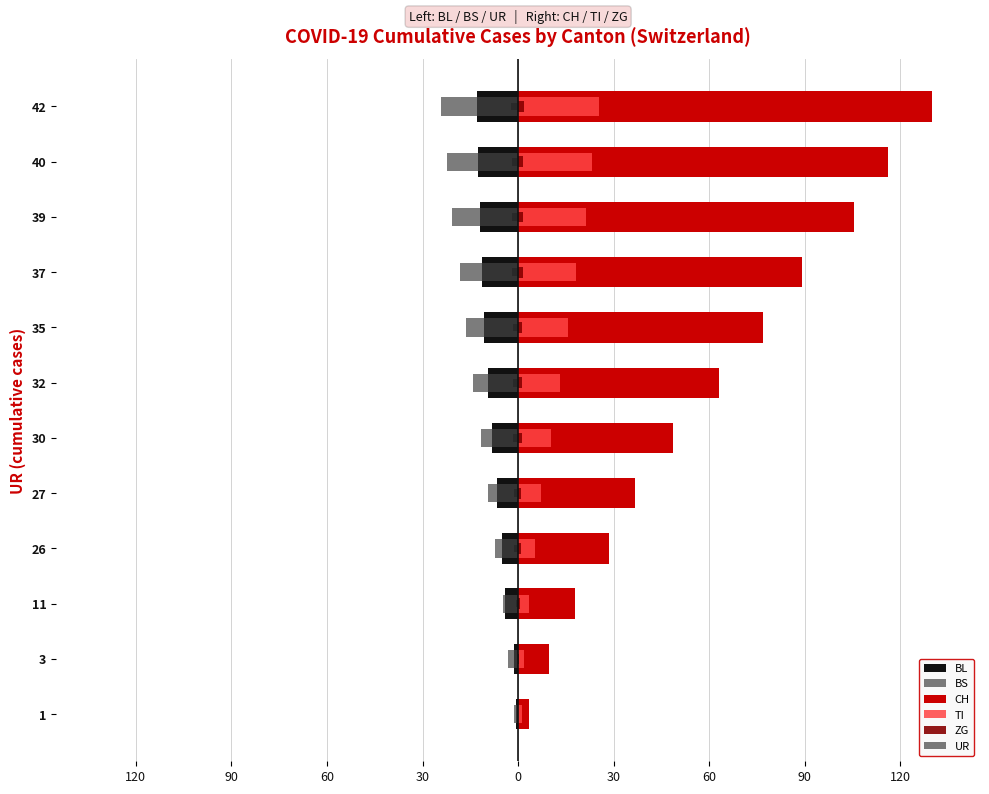

Which series has the largest range (max minus min)?

CH